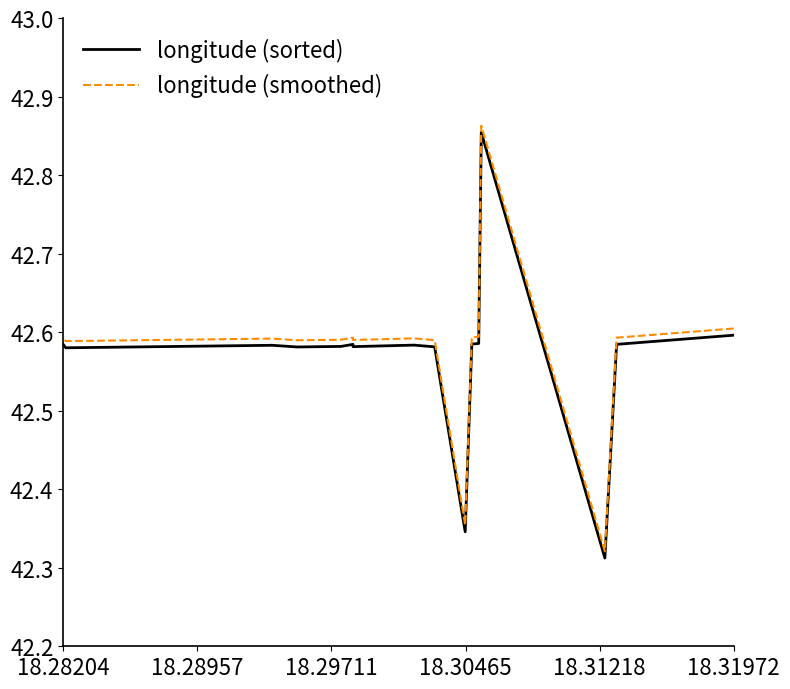

Count the number of categories in the chart.

20